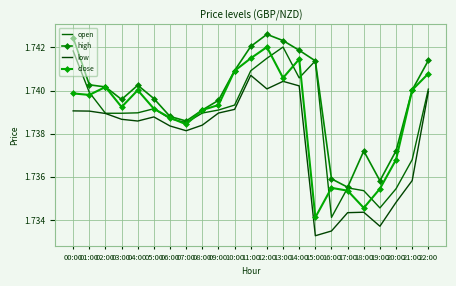

At 16:00, list the series in order from smallest to largest.

low, open, close, high